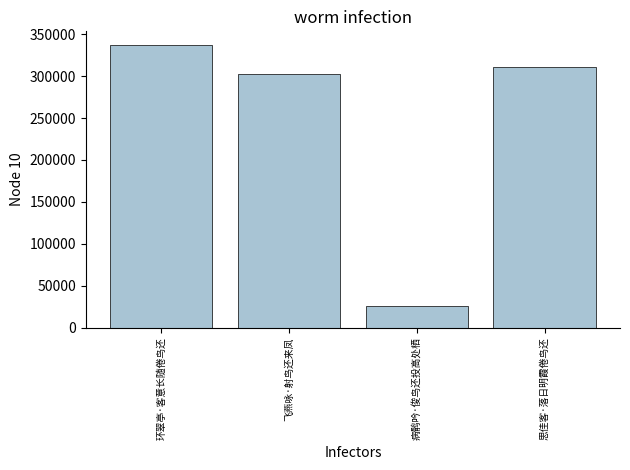

Reading right to left, list all the values displayed in this chart.

思佳客·落日明霞倦鸟还=311202	病鹘吟·俊鸟还投高处栖=26255	飞燕咏·射鸟还来凤=302163	环翠亭·客意长随倦鸟还=336482